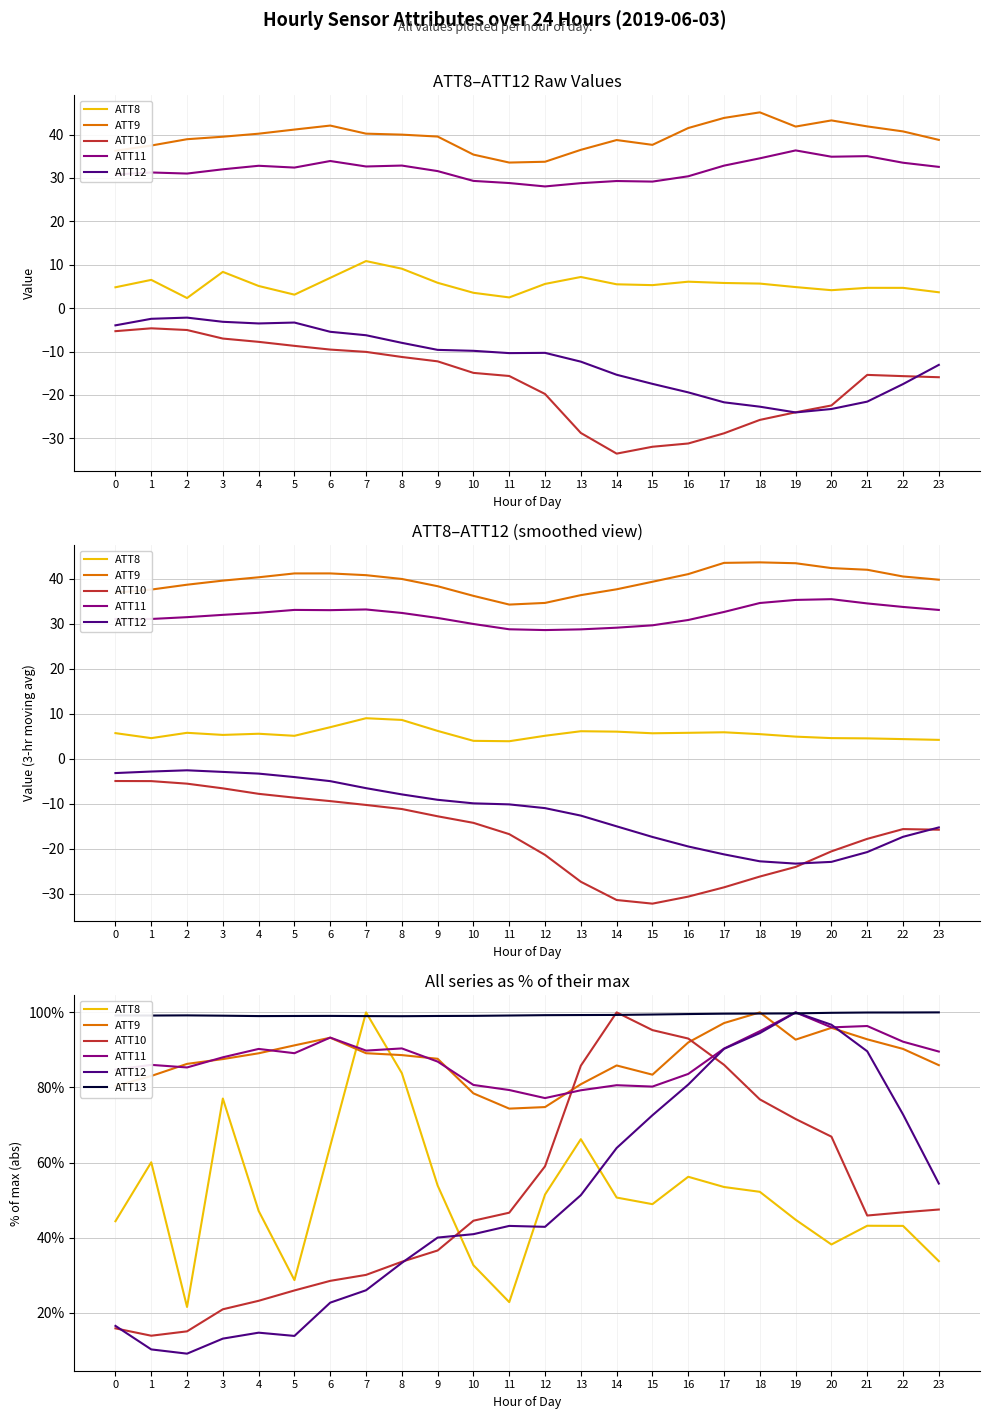

At which label does ATT13 reach its peak?

23